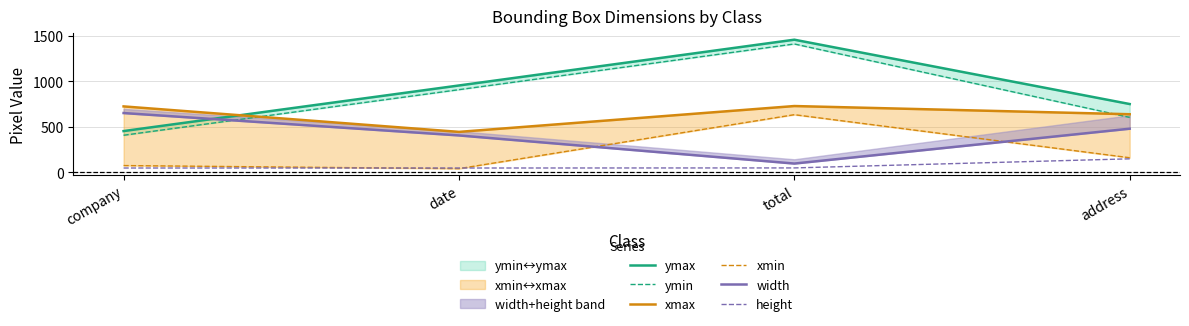

True or false: height and ymax cross at least once.

False